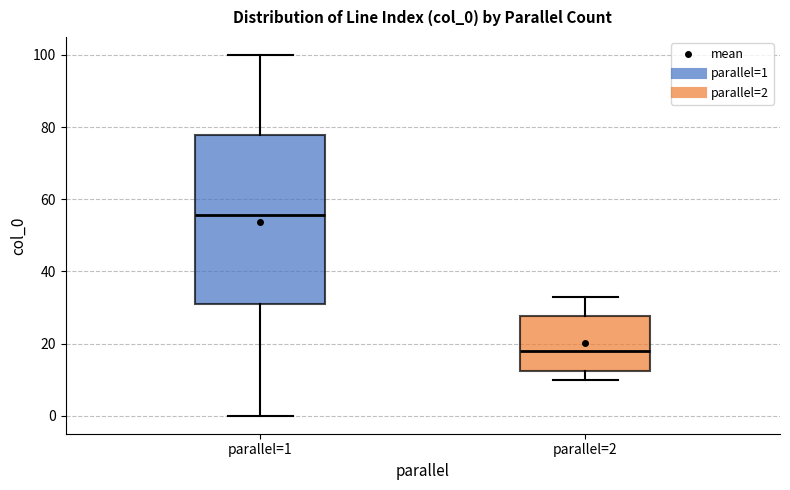

Reading left to right, read every box against the y-axis: the position of its median line, the range the box covers, and the ends of its whiskers. The values are not printed on the chart, so give them approximately, as read against the axis.

parallel=1: median 56, box 32 to 78, whiskers 0 to 100
parallel=2: median 18, box 12 to 28, whiskers 10 to 34